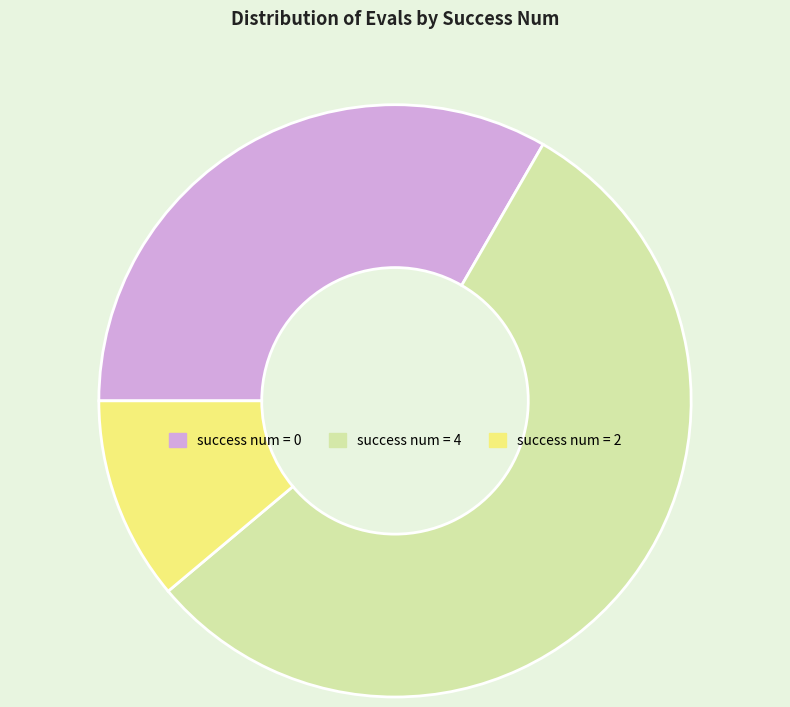

Which has a higher value, success num = 2 or success num = 0?

success num = 0